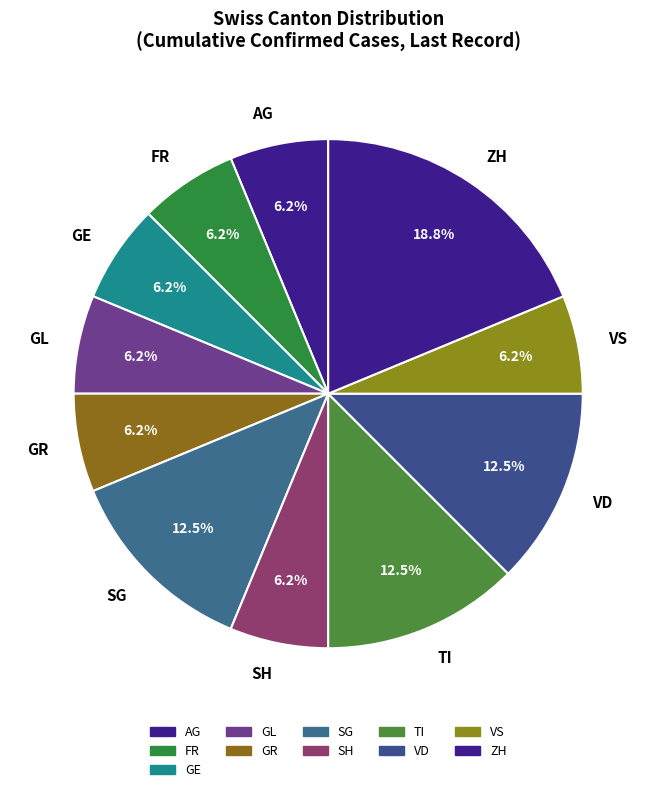

What is the largest slice in the pie chart?

ZH